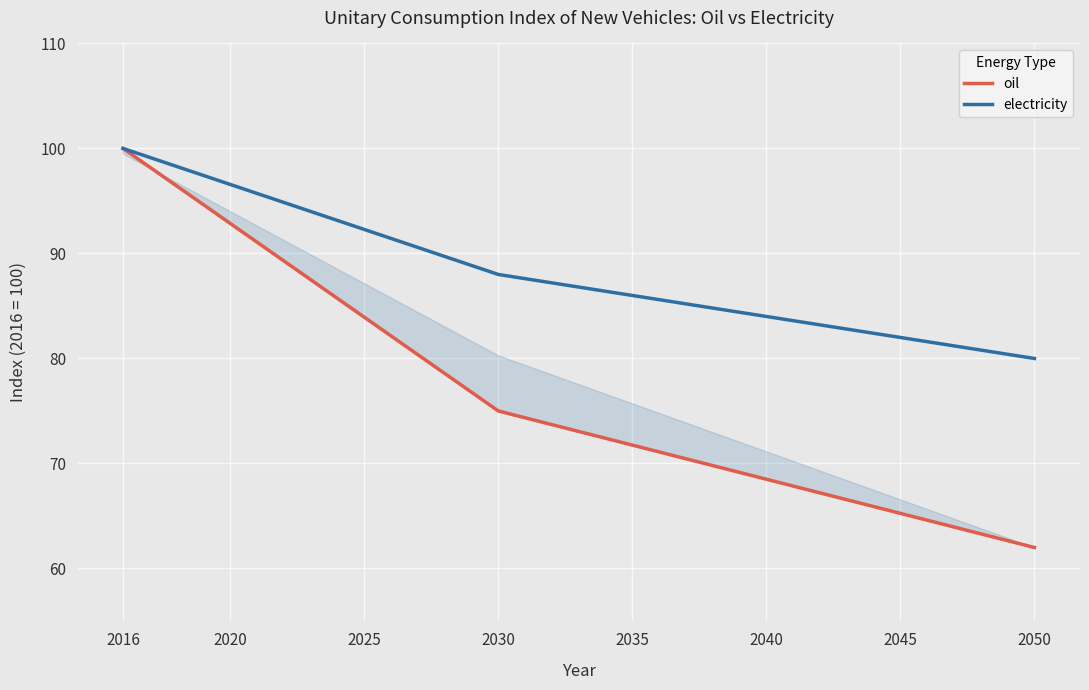

True or false: electricity and oil cross at least once.

False